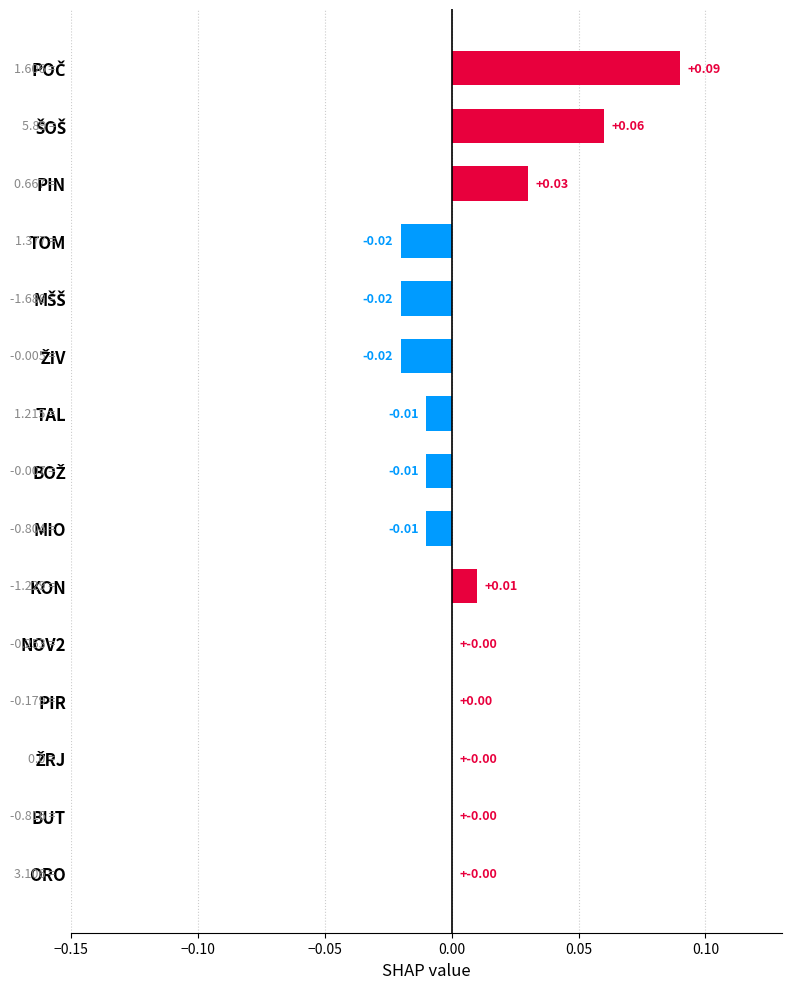

Between BUT and MIO, which is larger?

BUT